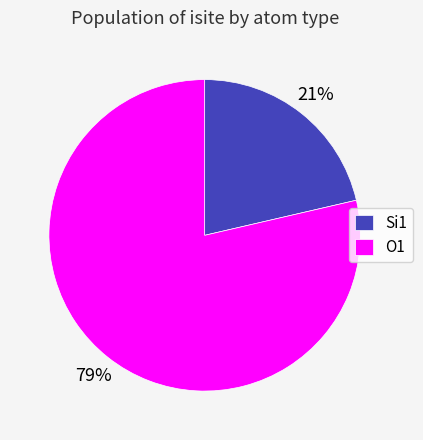

Is there any slice that represents more than half of the pie?

Yes